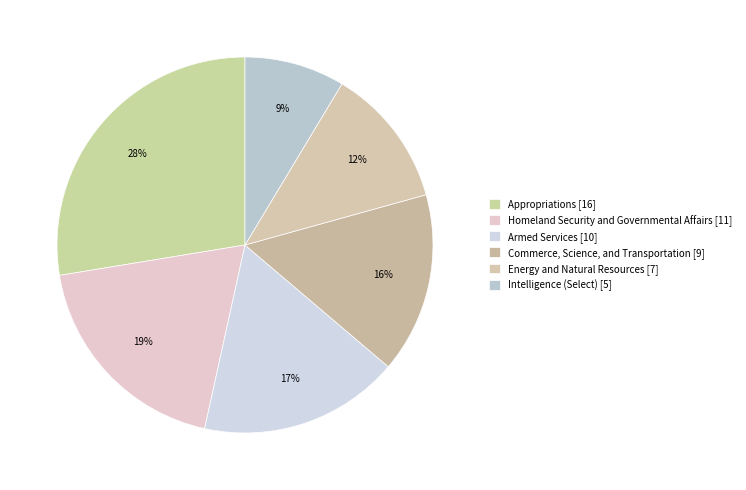

Combined, do Commerce, Science, and Transportation and Energy and Natural Resources account for over 50%?

No